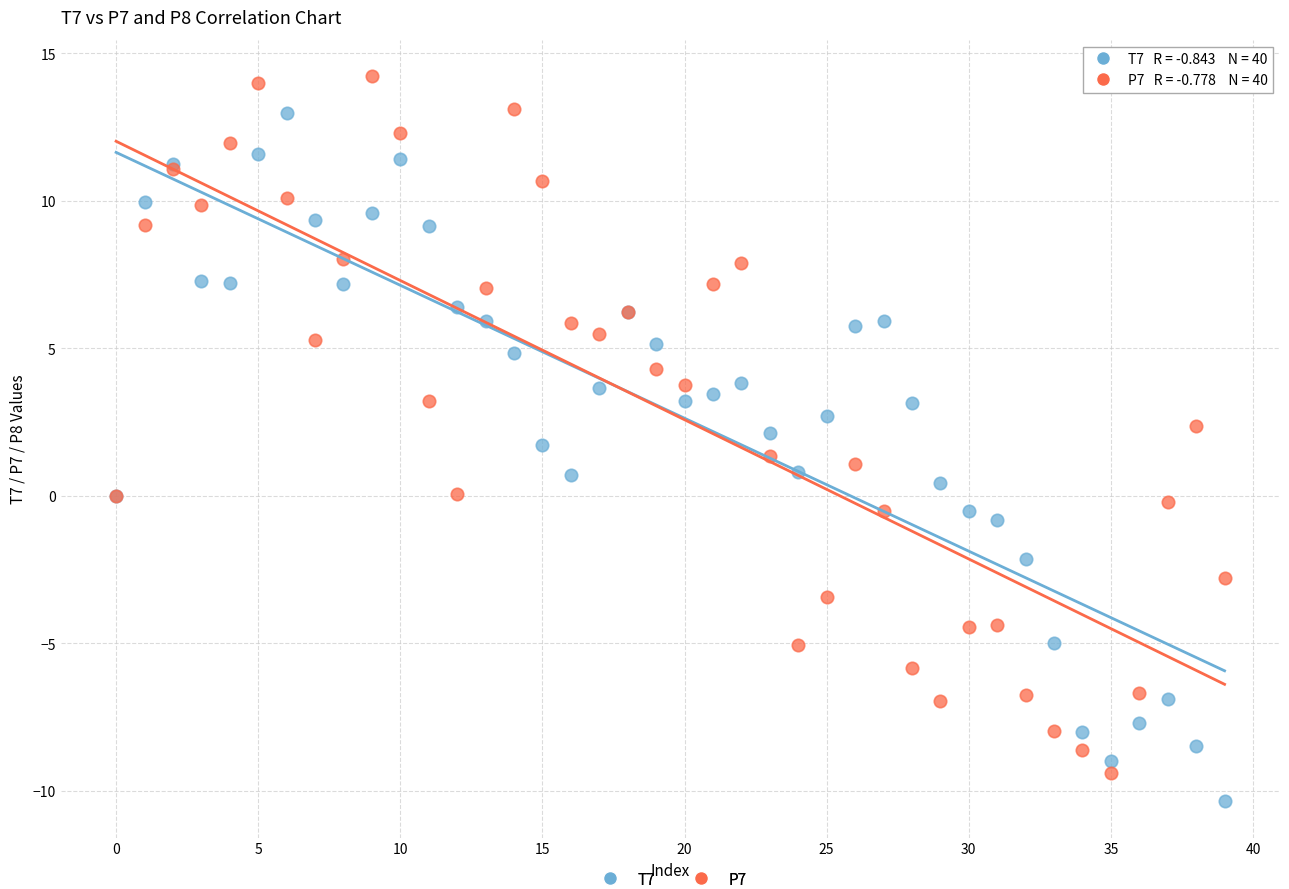

What are all the series names shown in the legend?

T7, P7